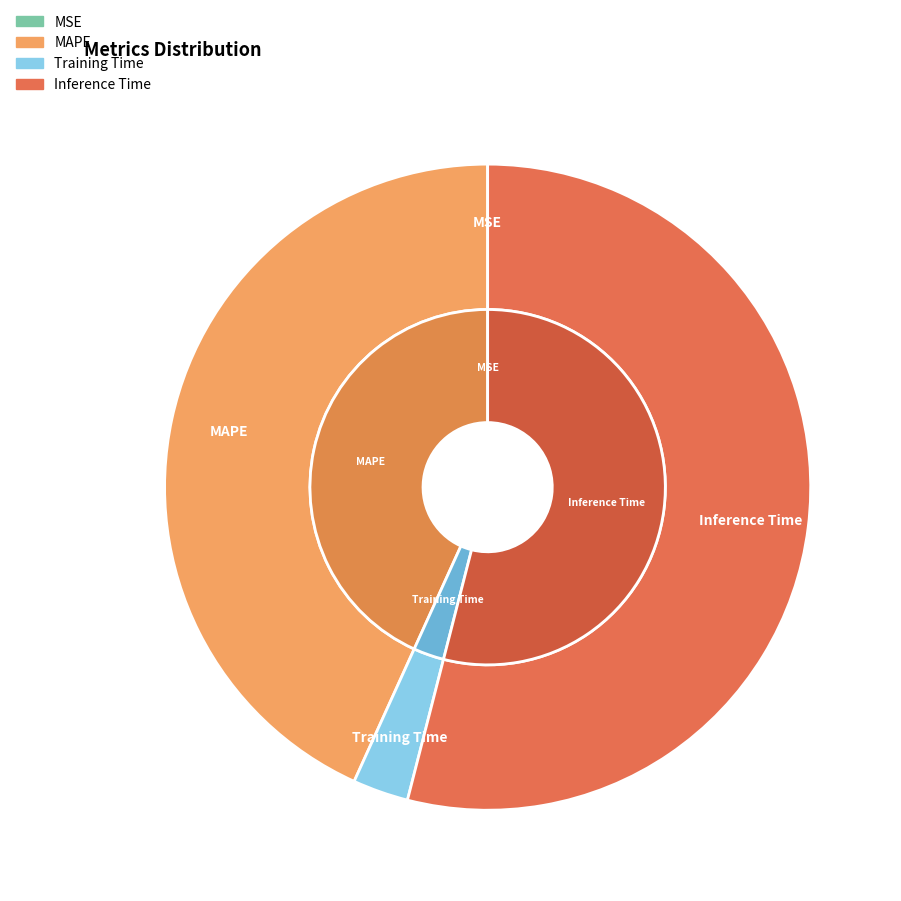

Which slice is the largest?

Inference Time